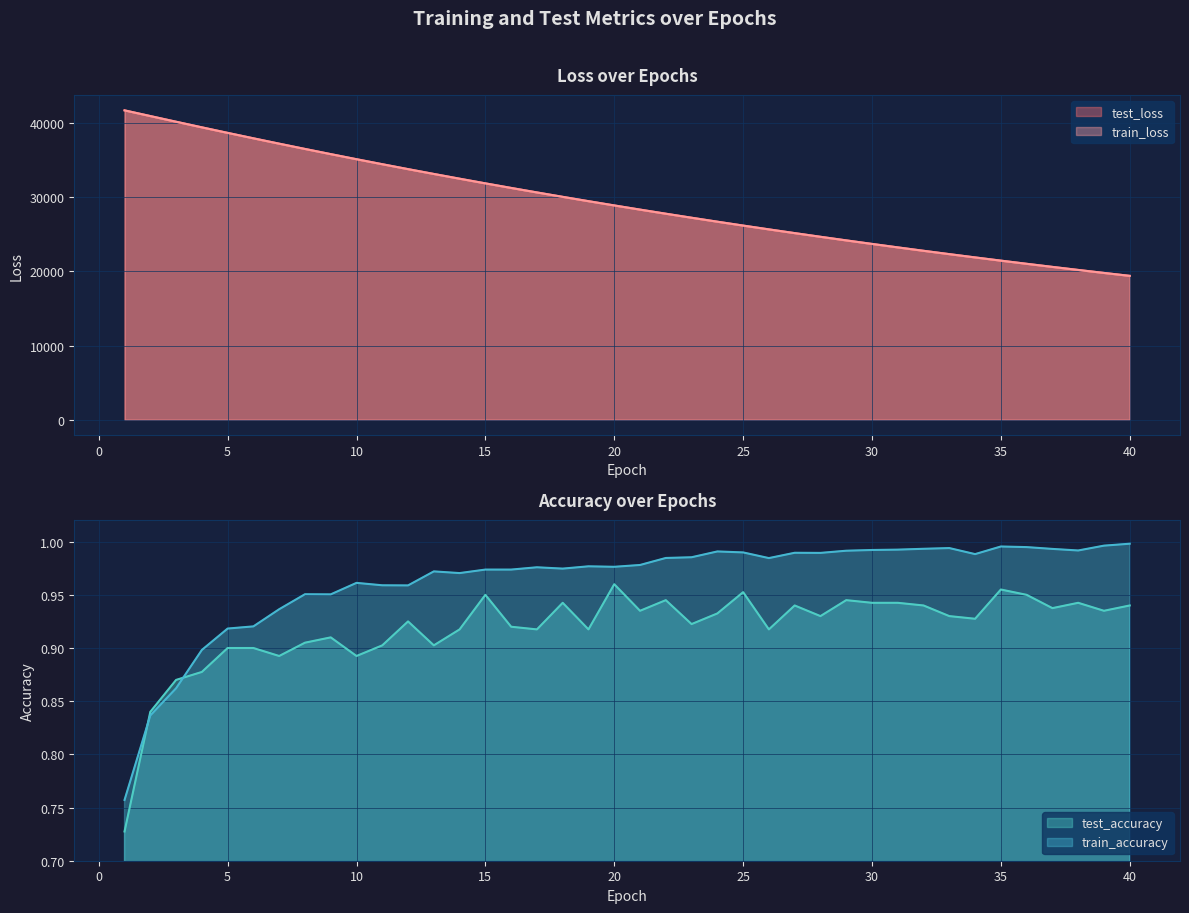

What is the sum of all test_loss values?

1171906.6